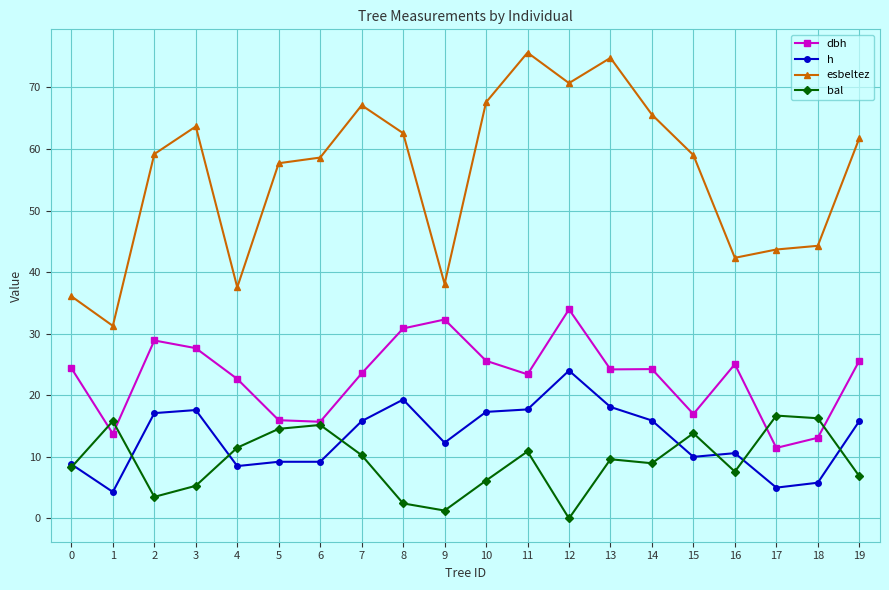

True or false: bal and esbeltez intersect in this chart.

False